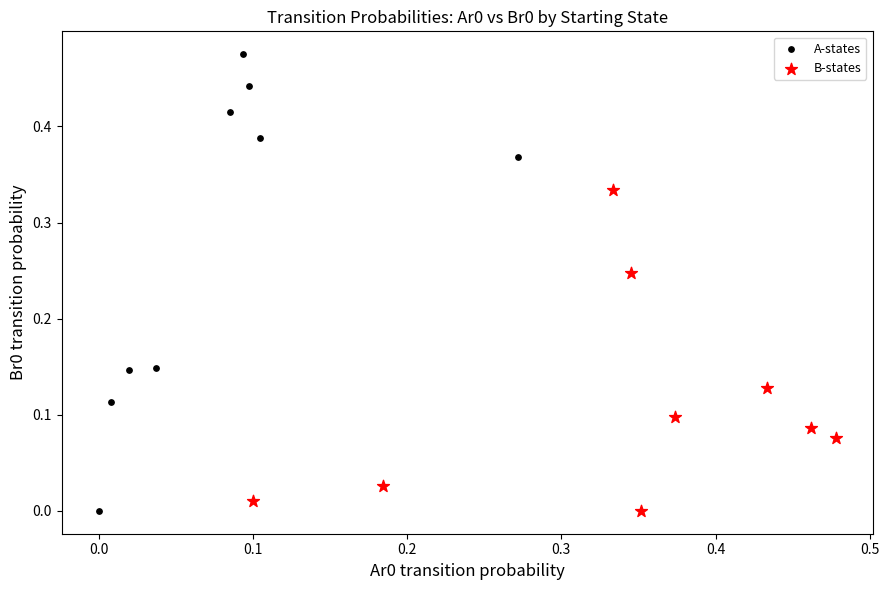

Which series reaches the maximum Y coordinate?

A-states